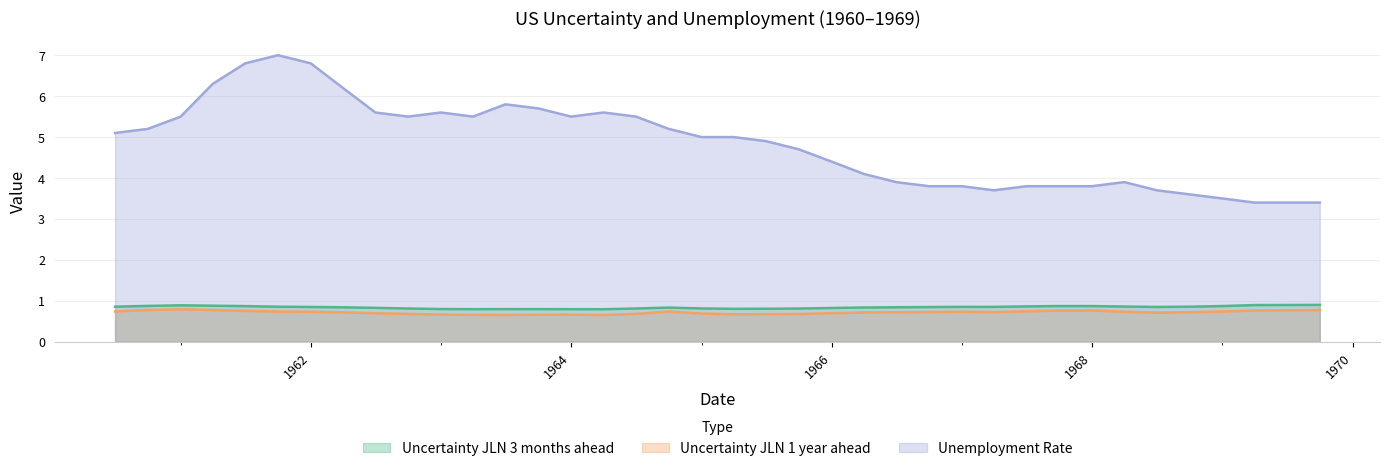

True or false: Unemployment Rate has a value of 6.6 at 1968.

False